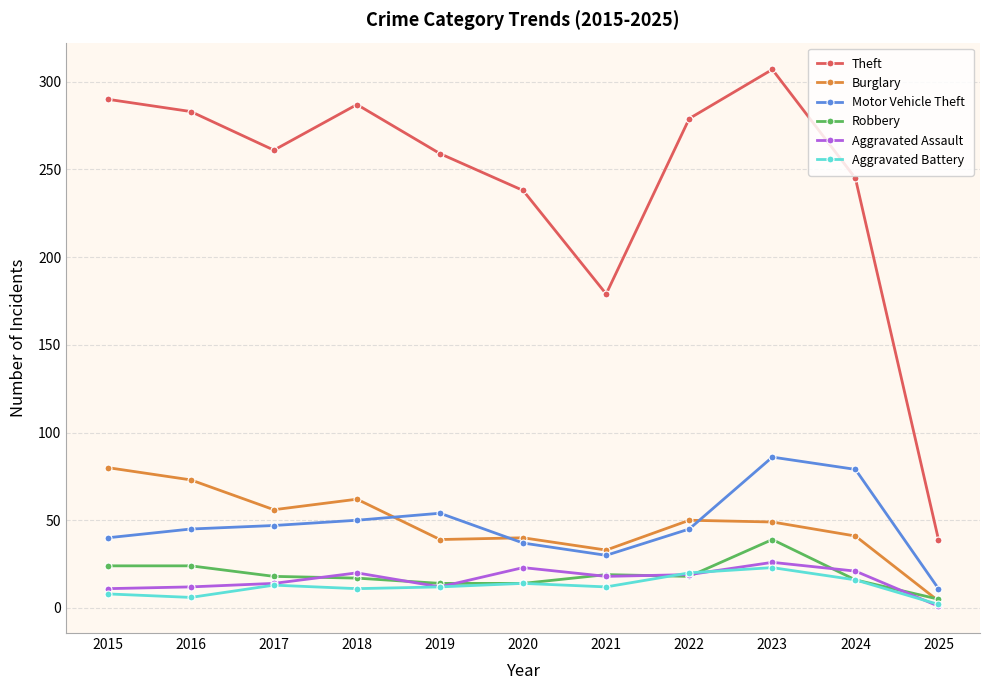

What is the total value across all series at 2024?

418